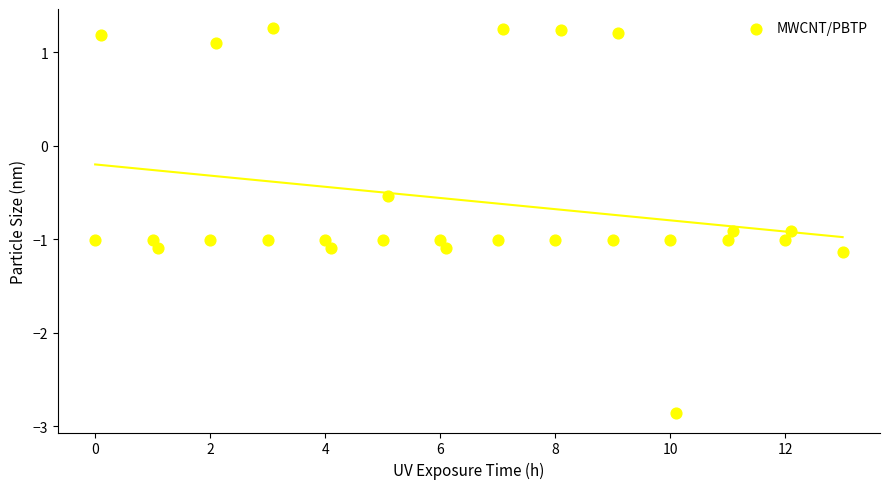

What is the range of Y values (max minus min)?

4.1